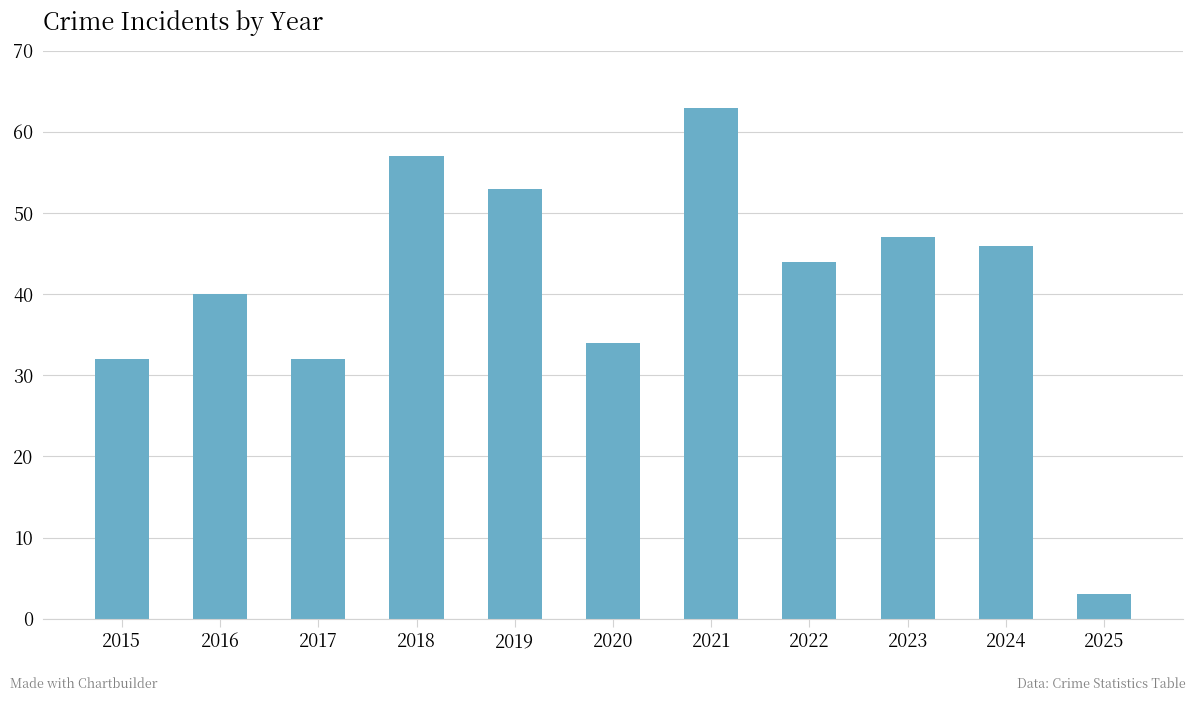

What is the smallest value displayed?

3